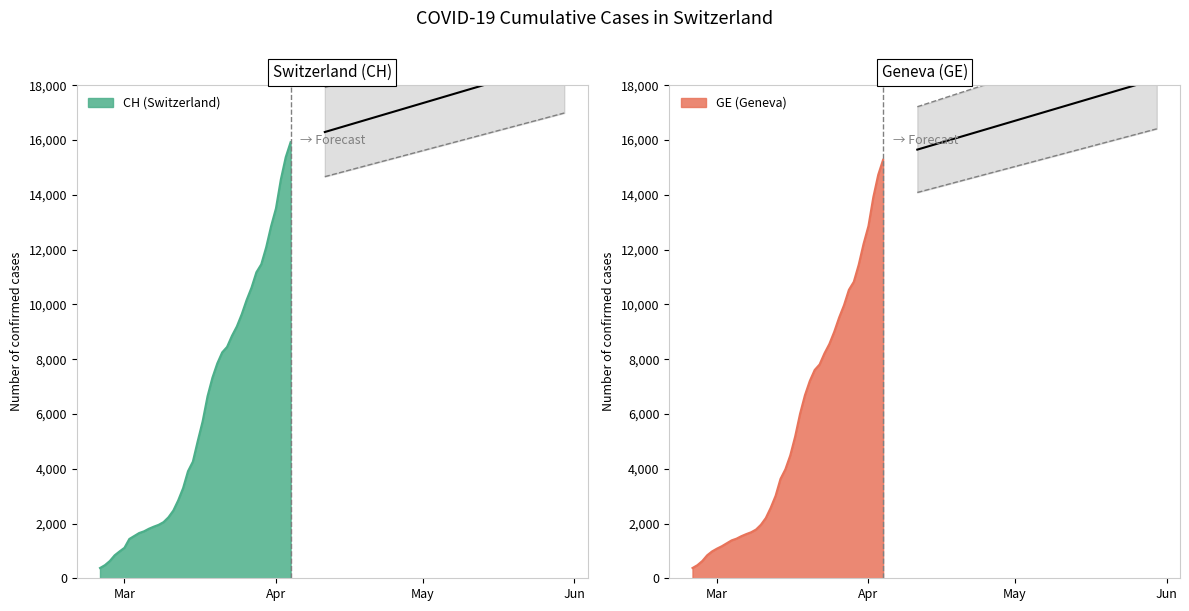

Reading right to left, extract all data points from this chart.

CH: 15926	15375	14561	13505	12852	12086	11467	11175	10613	10162	9642	9196	8855	8449	8249	7847	7323	6644	5731	5012	4259	3908	3291	2845	2472	2226	2051	1952	1885	1809	1715	1652	1544	1436	1113	981	840	630	479	375
GE: 15284	14733	13919	12863	12210	11444	10825	10533	9971	9520	9000	8554	8213	7807	7607	7205	6681	6002	5174	4485	3978	3627	3010	2574	2201	1955	1780	1681	1614	1538	1447	1384	1278	1171	1083	981	840	630	479	375